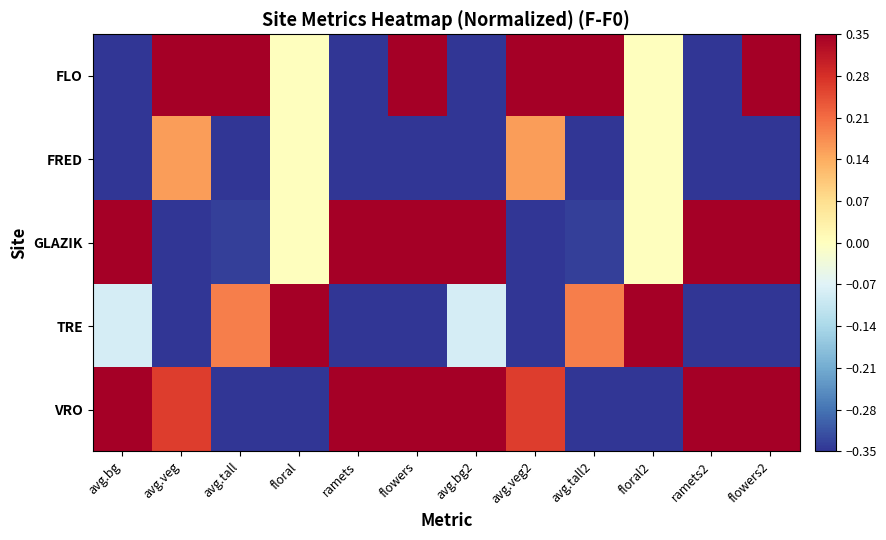

What is the total value across all series at flowers2?

0.3